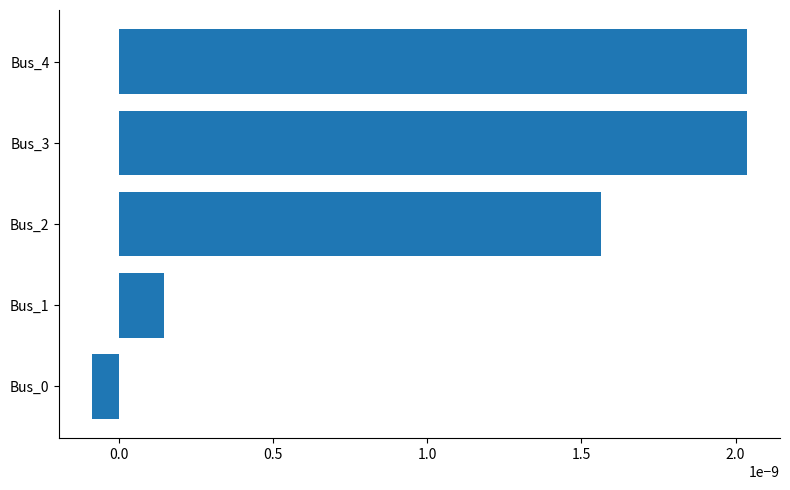

At which category does the chart reach its minimum across all series?

Bus_0